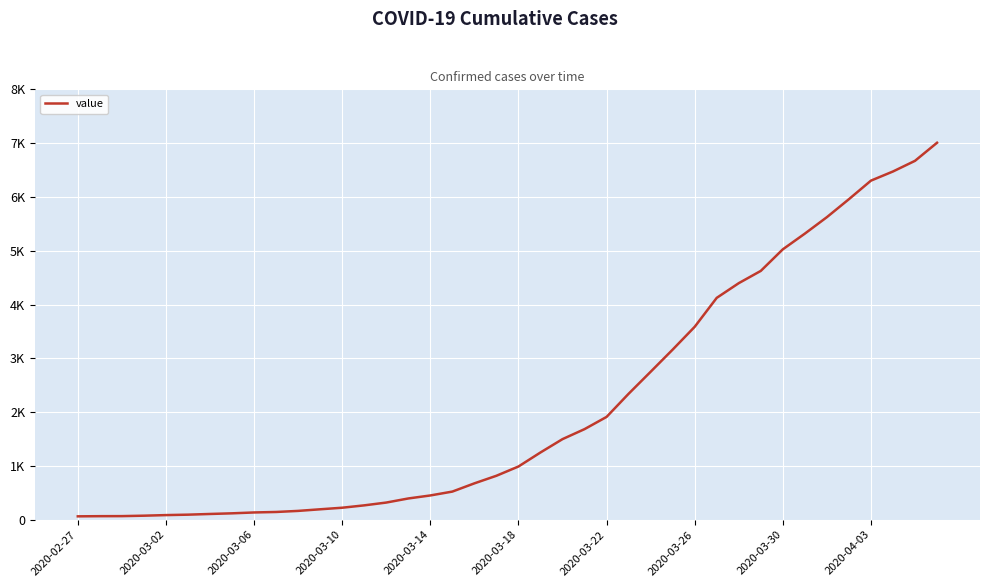

Does the chart have visible grid lines?

Yes